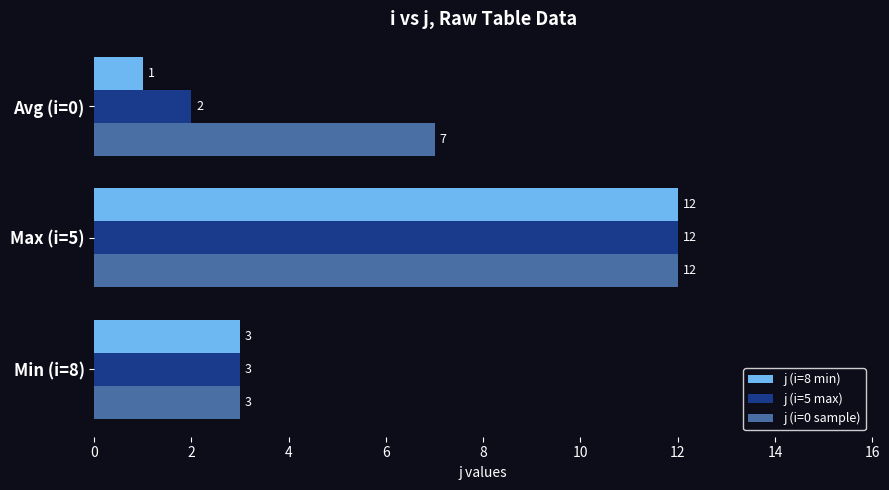

Is the value of j (i=5 max) at Min (i=8) greater than the value of j (i=0 sample) at Avg (i=0)?

No